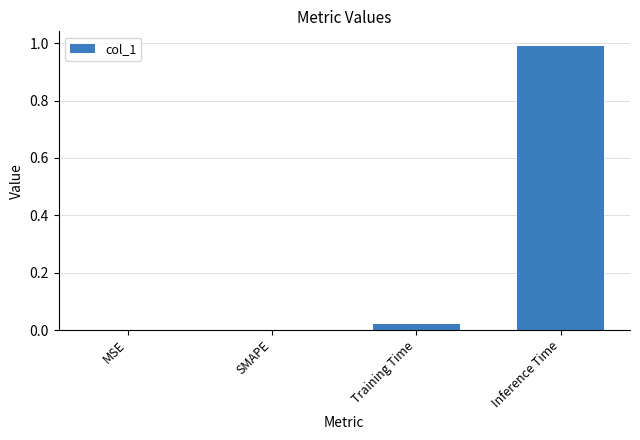

True or false: the data shows 0.0 at Training Time.

True